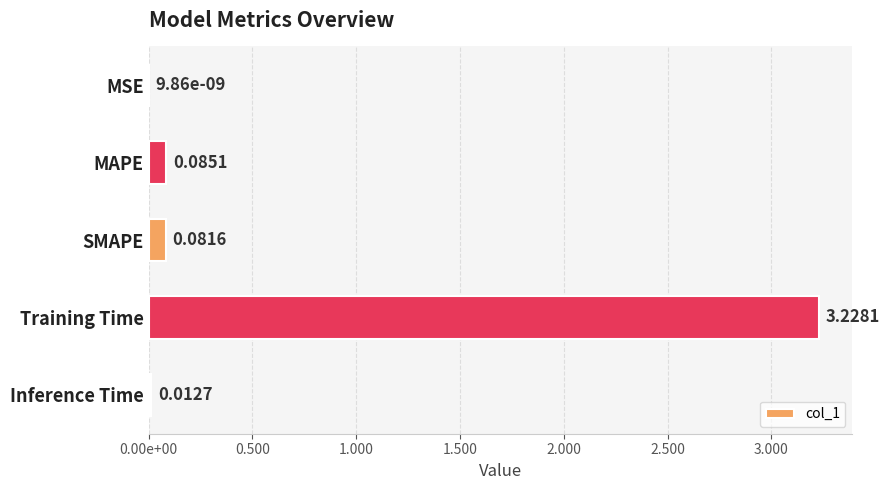

Are the bars horizontal?

Yes